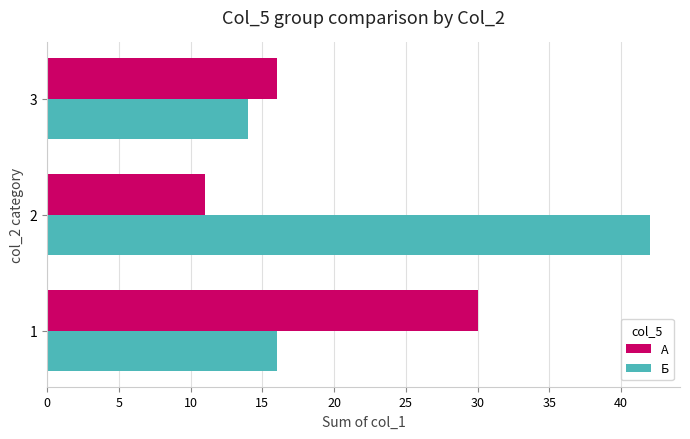

What is the highest value of the А series?

30